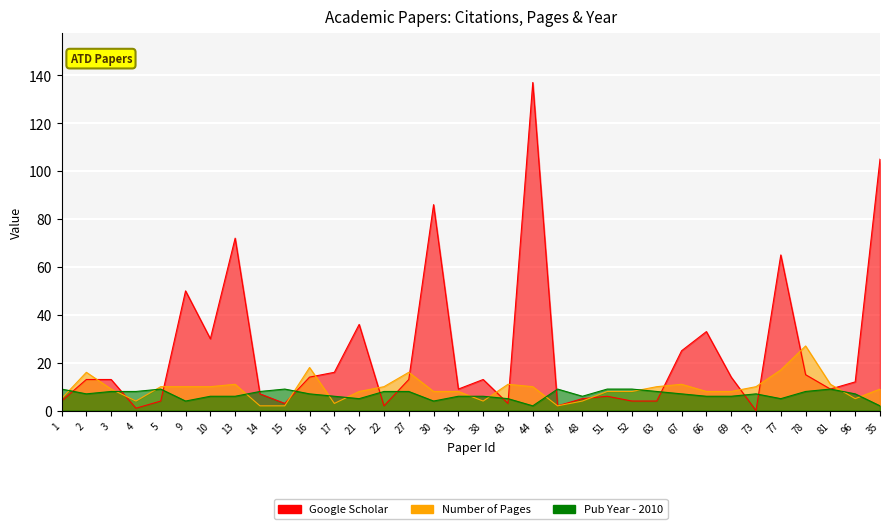

At which label is Publication Year closest to 5?

21